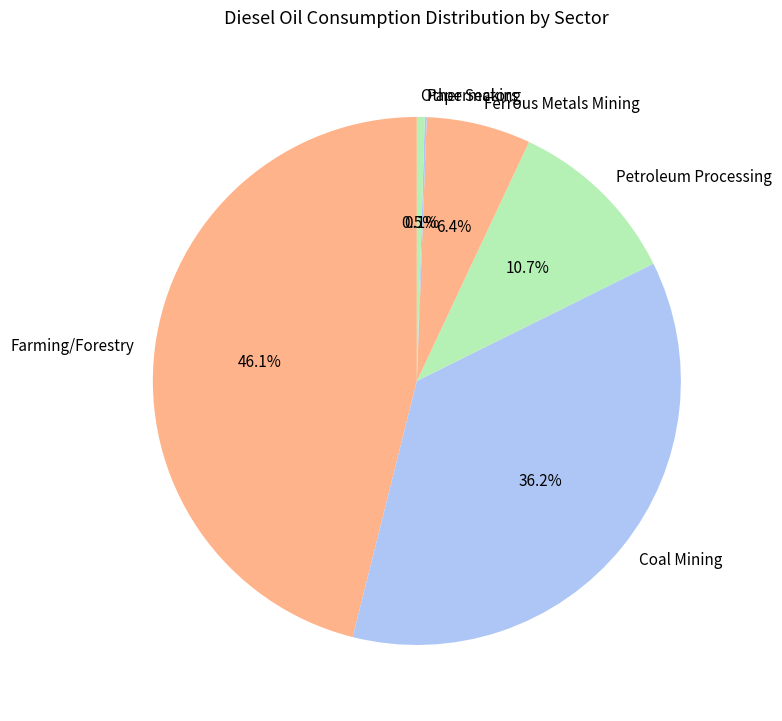

Is there a majority slice in this chart?

No